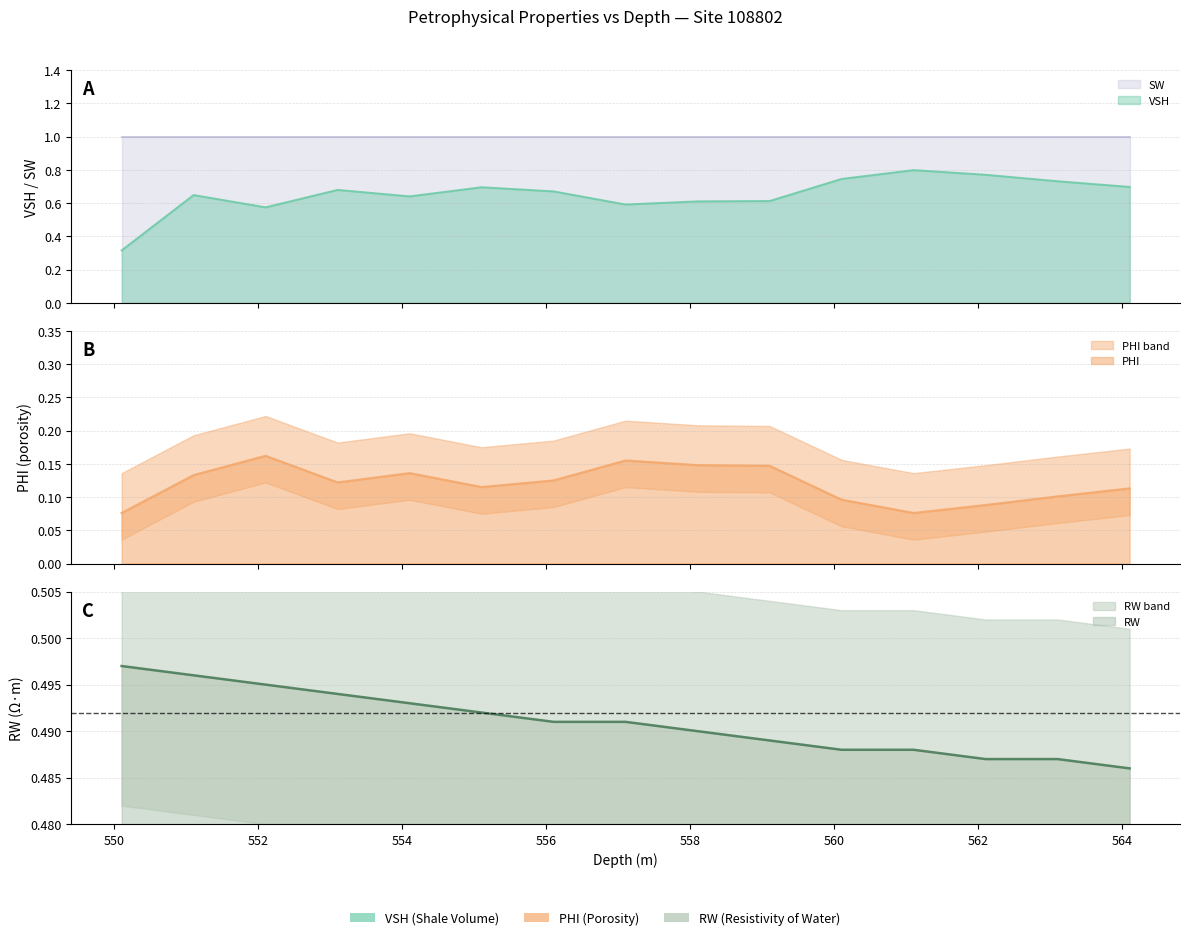

What is the approximate value of VSH at 556.1?

0.7